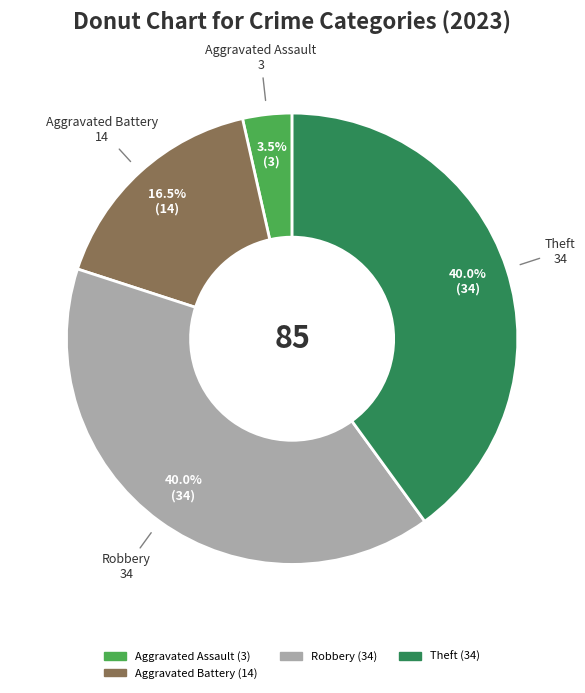

How many slices are in this pie chart?

4